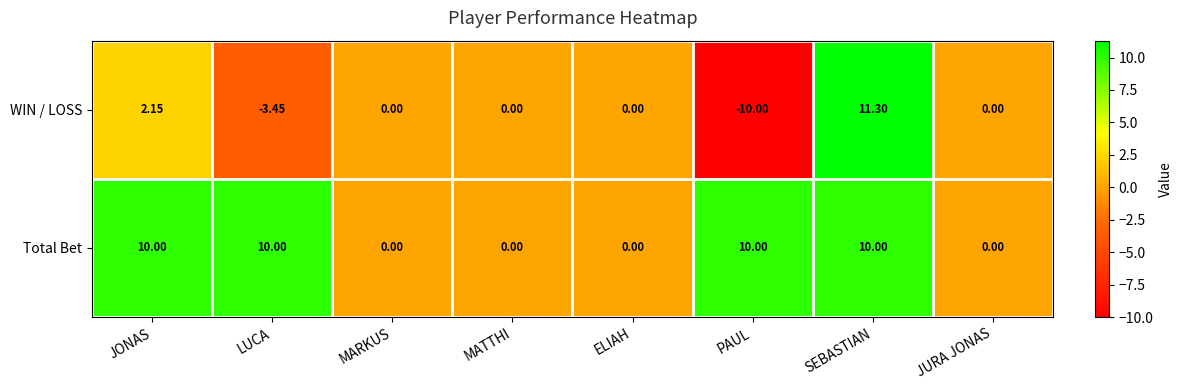

What is the smallest value displayed?

-10.0